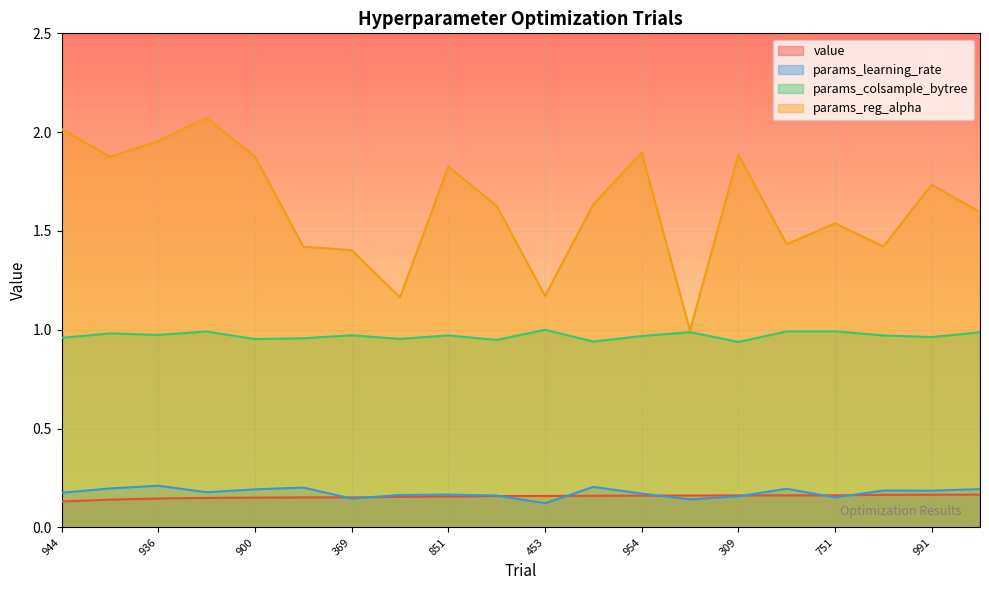

Which series has the largest total across all categories?

params_reg_alpha